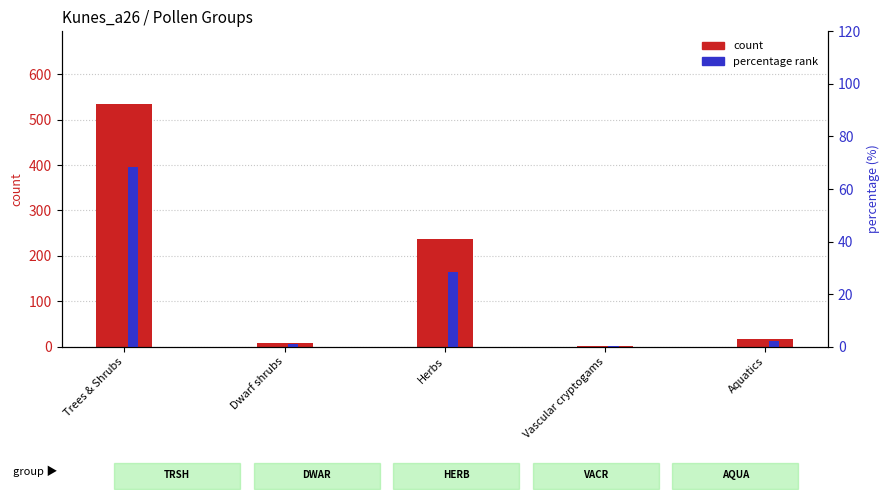

How many data points in percentage are above 2?

3